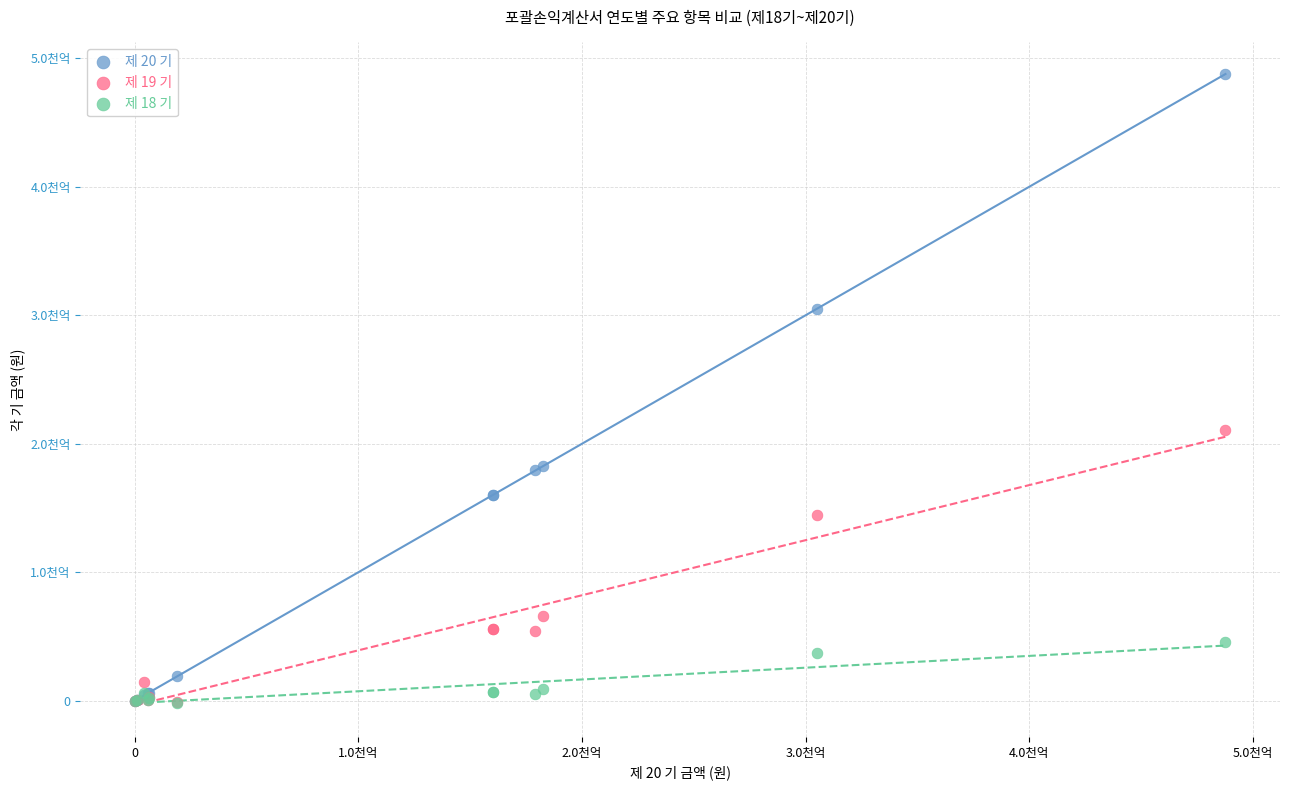

Which series reaches the maximum Y coordinate?

제 20 기